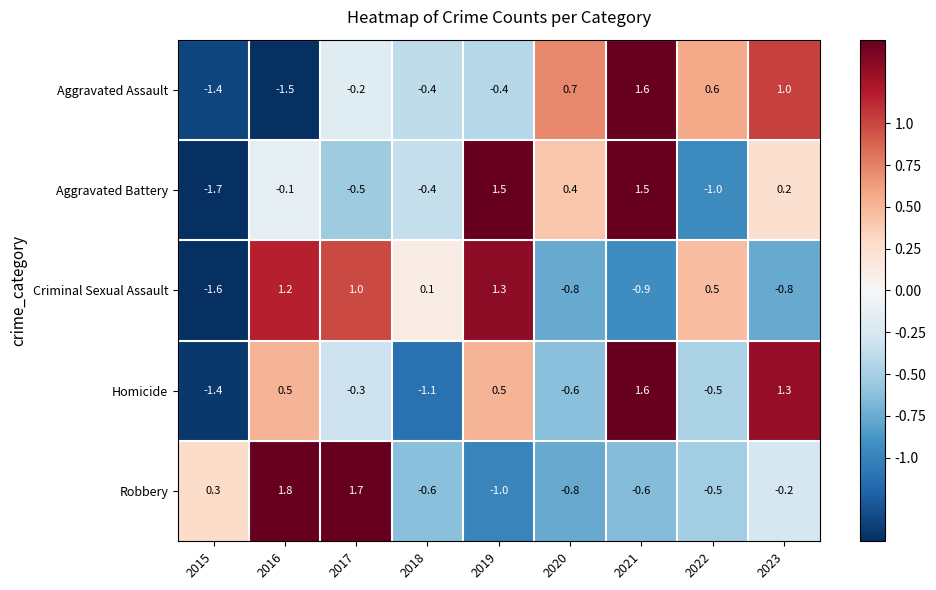

At which category does the chart reach its peak across all series?

2016